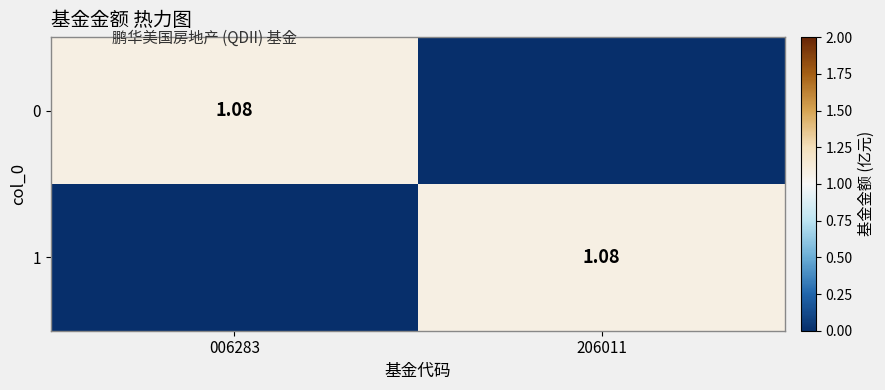

How many data points in 1 are above 1?

1